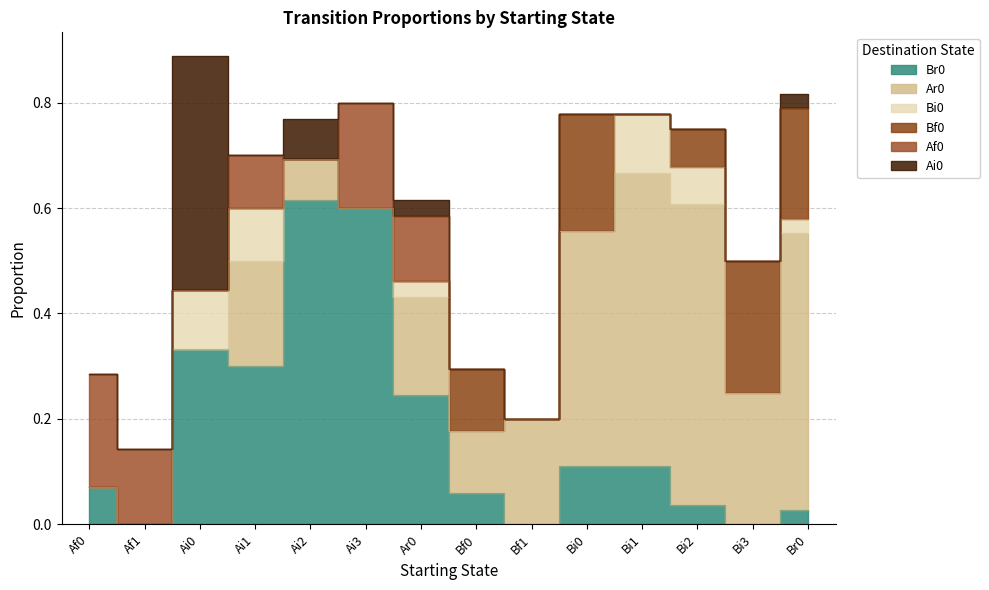

Is the value of Ai0 at Bi3 greater than the value of Br0 at Ai0?

No